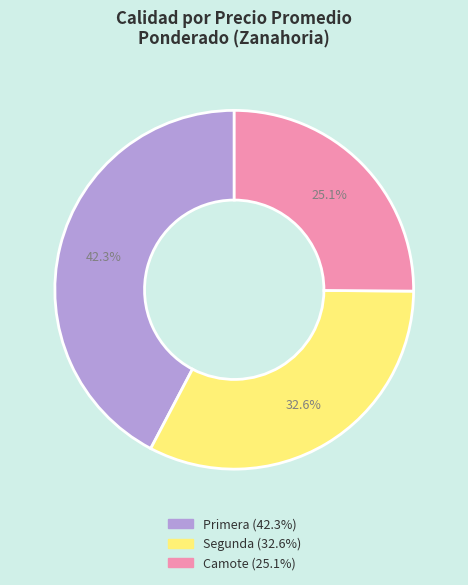

How many slices are in this pie chart?

3